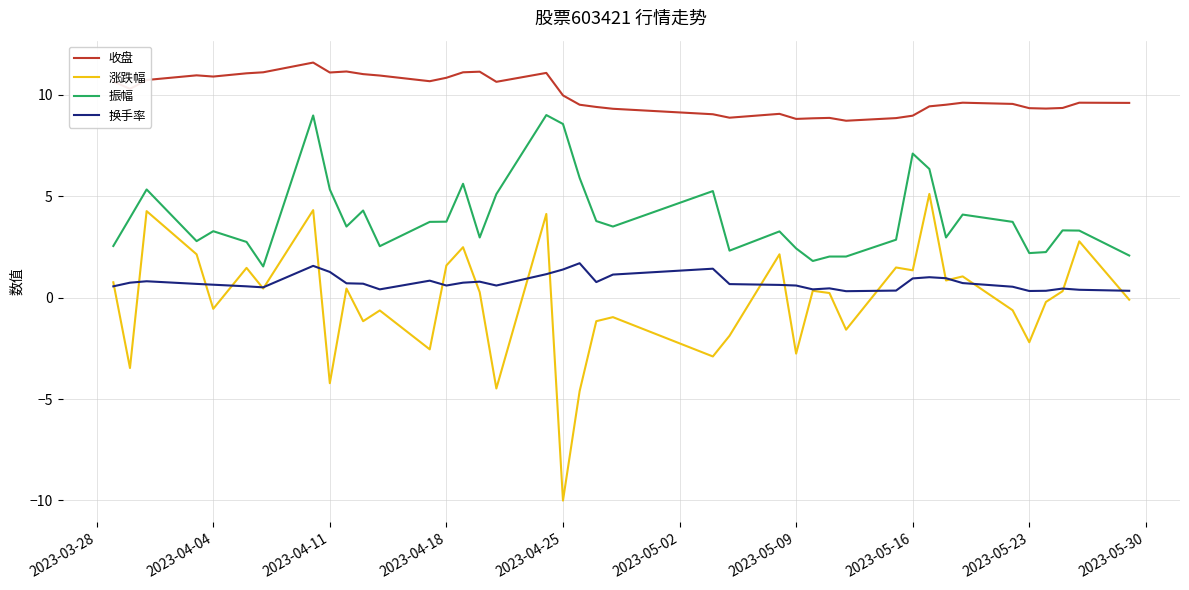

True or false: 振幅 and 收盘 intersect in this chart.

False